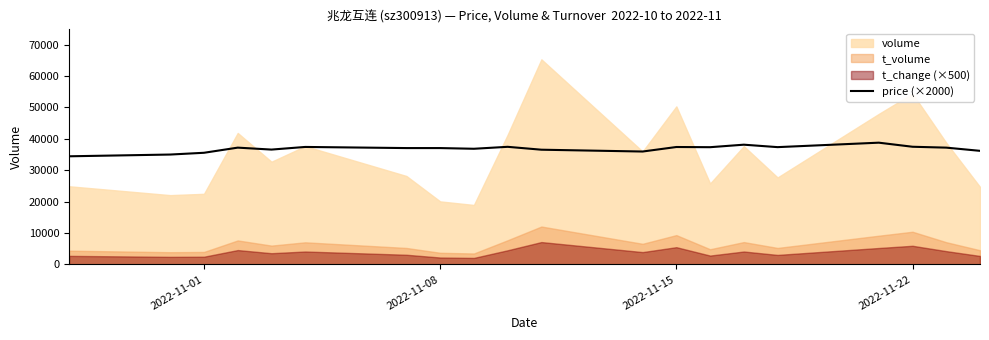

What position from the left is 2022-11-01?

1